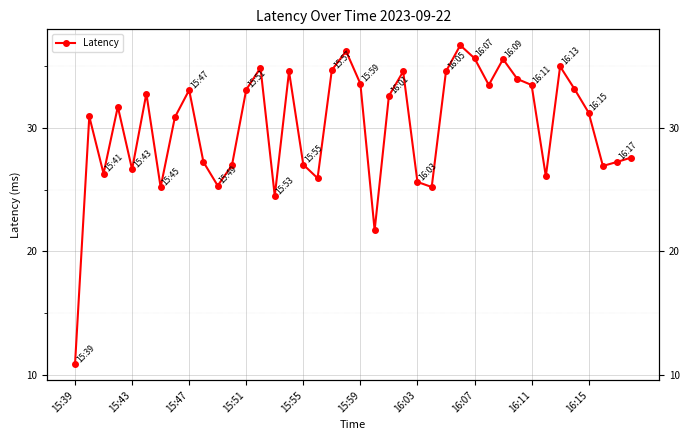

How many lines are shown in the chart?

1